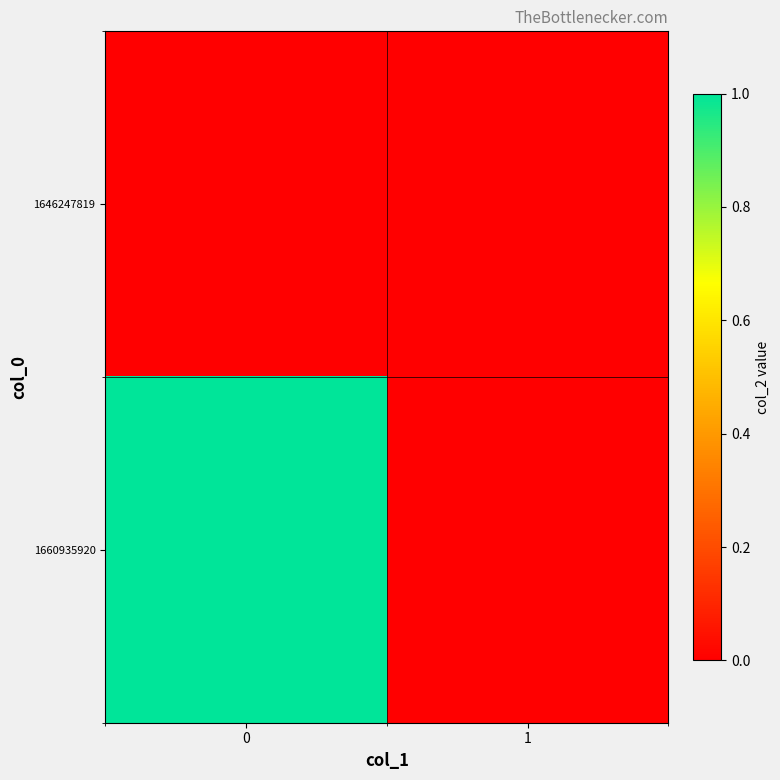

List the series in order of their peak value, highest first.

1660935920, 1646247819